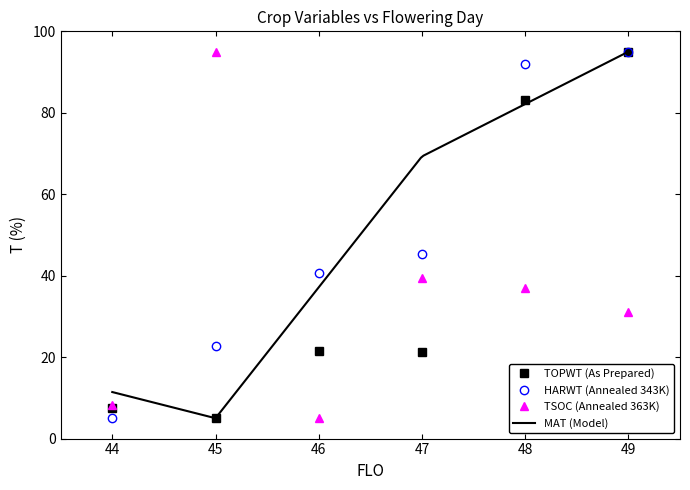

What is the value of the TSOC point at the 1st from the left?

8.4